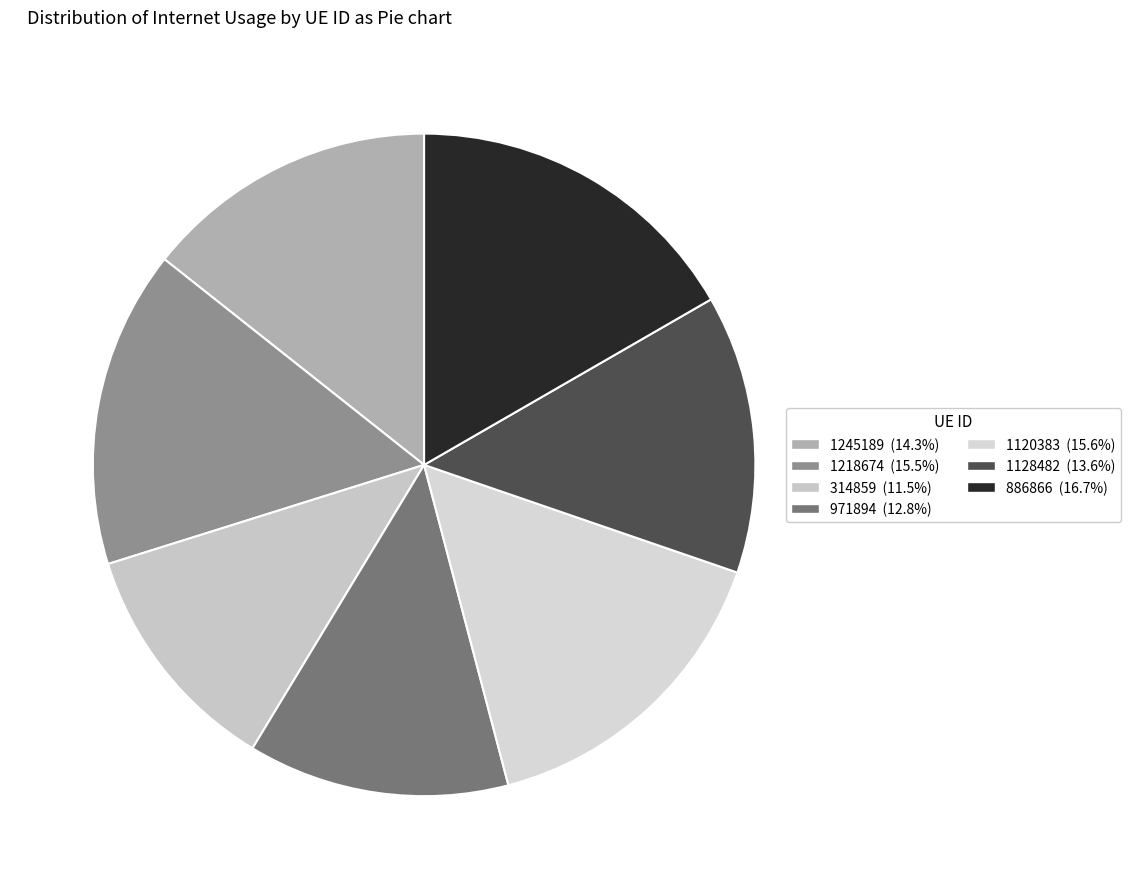

What percentage do 1218674 and 1128482 together represent?

29.1%